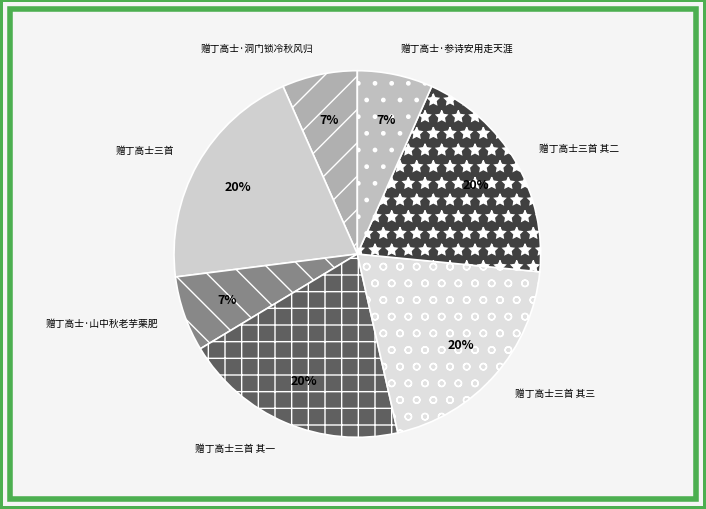

What is the ratio of the value at 赠丁高士·山中秋老芋栗肥 to the value at 赠丁高士三首 其一?

0.3